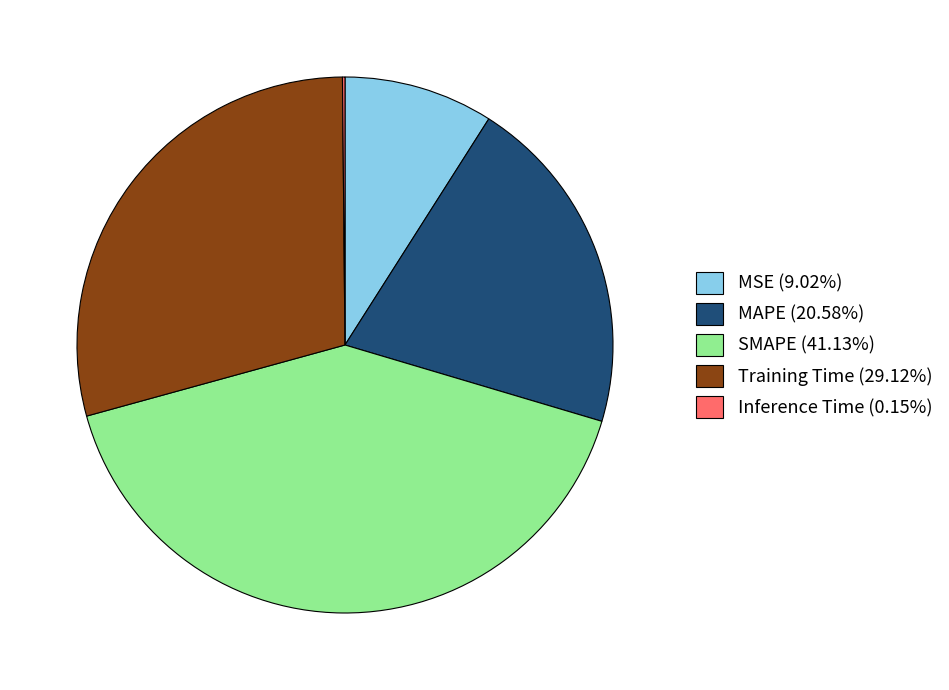

Does any single category account for the majority?

No